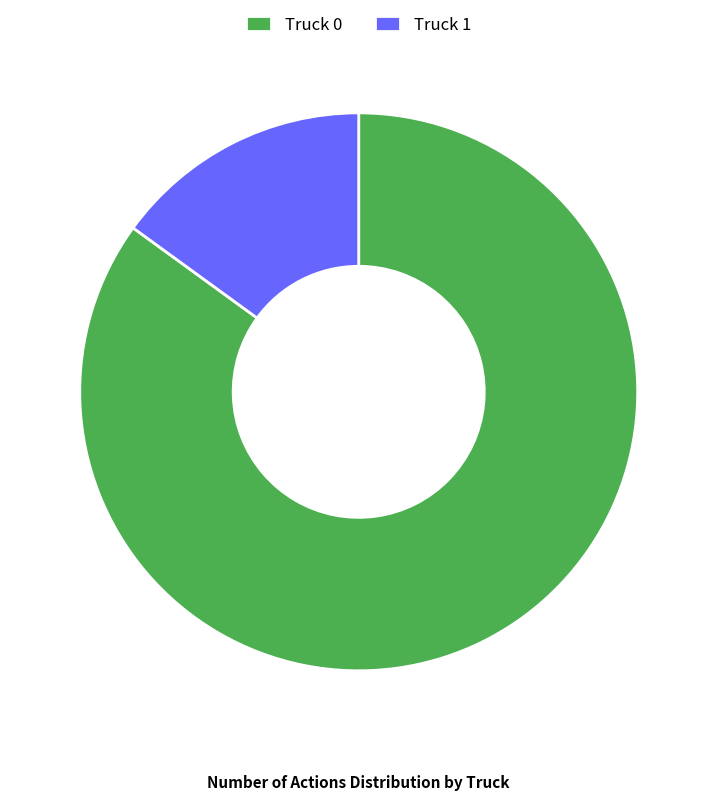

True or false: Truck 0 accounts for 76% of the total.

False